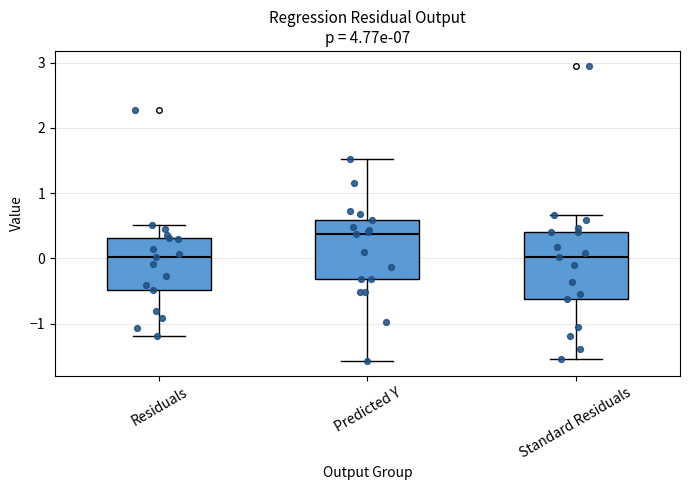

Reading left to right, read every box against the y-axis: the position of its median line, the range the box covers, and the ends of its whiskers. The values are not printed on the chart, so give them approximately, as read against the axis.

Residuals: median 0.0, box -0.5 to 0.3, whiskers -1.2 to 0.5
Predicted Y: median 0.4, box -0.3 to 0.6, whiskers -1.6 to 1.5
Standard Residuals: median 0.0, box -0.6 to 0.4, whiskers -1.5 to 0.7